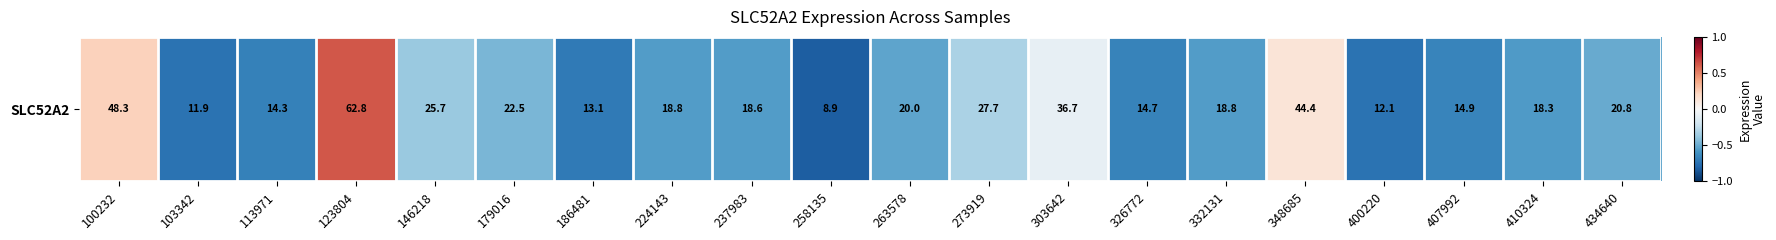

What is the minimum value shown in the chart?

-0.8